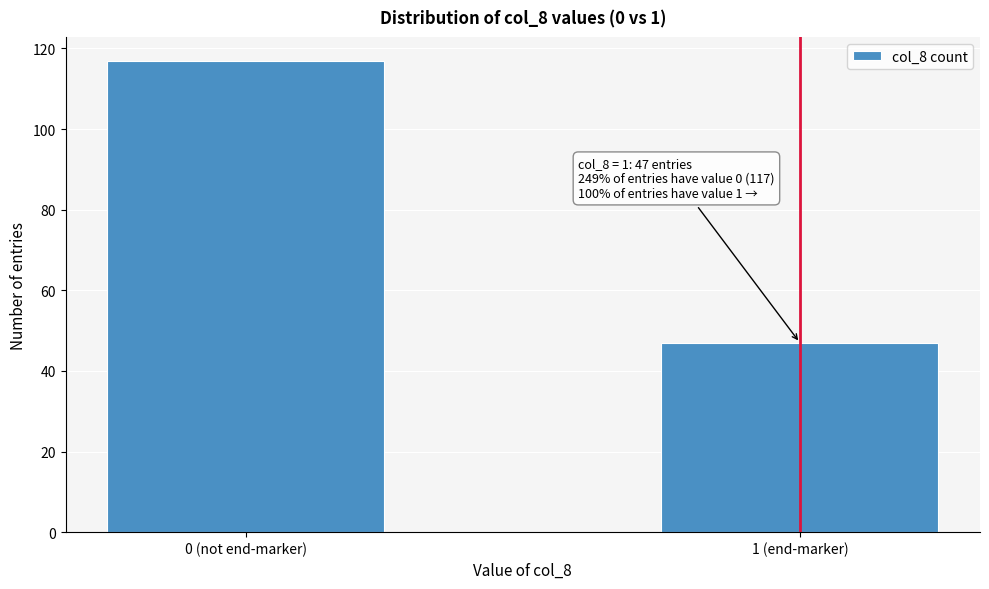

Reading left to right, extract all data points from this chart.

0 (not end-marker)=117	1 (end-marker)=47